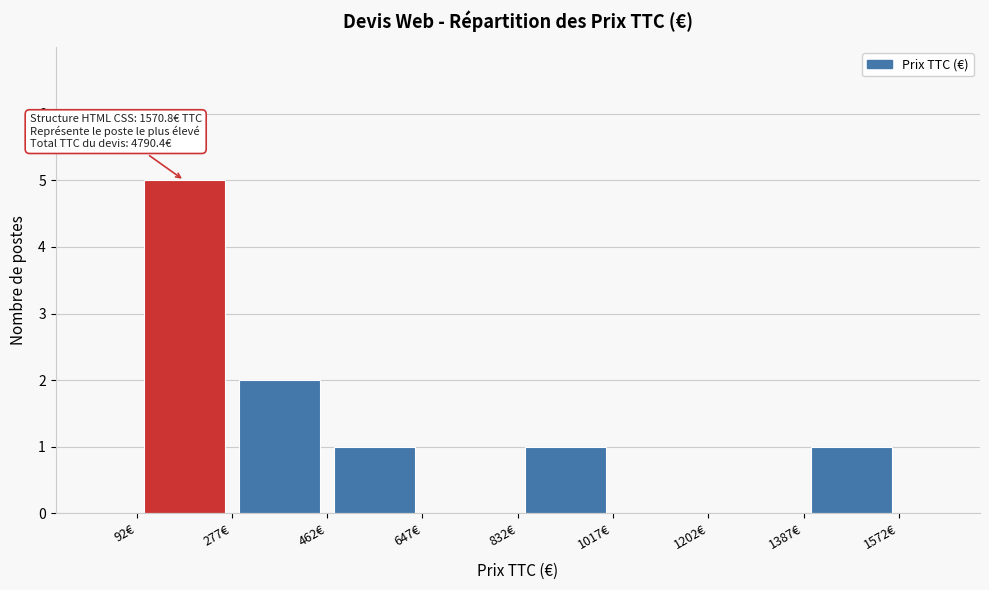

Which range on the x-axis has the tallest bar?

100 to 280